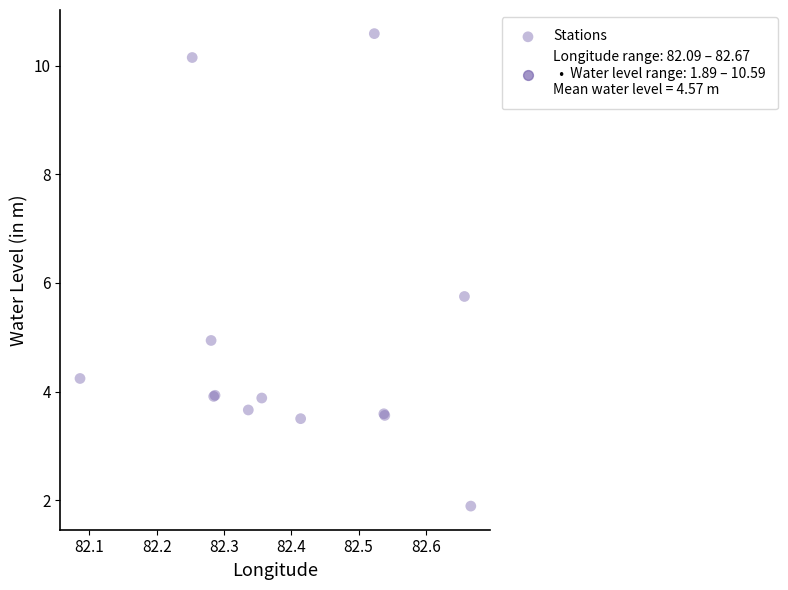

What Y value in the scatter plot is closest to 6?

5.8